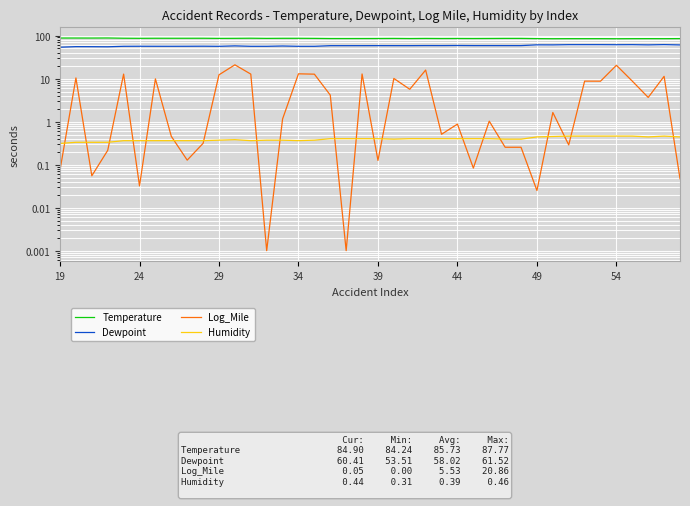

Between 18 and 54, which is larger?

54